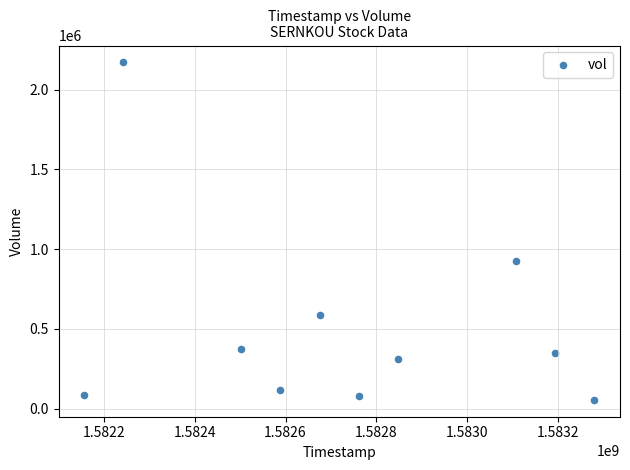

What Y value in the scatter plot is closest to 1112750?

927800